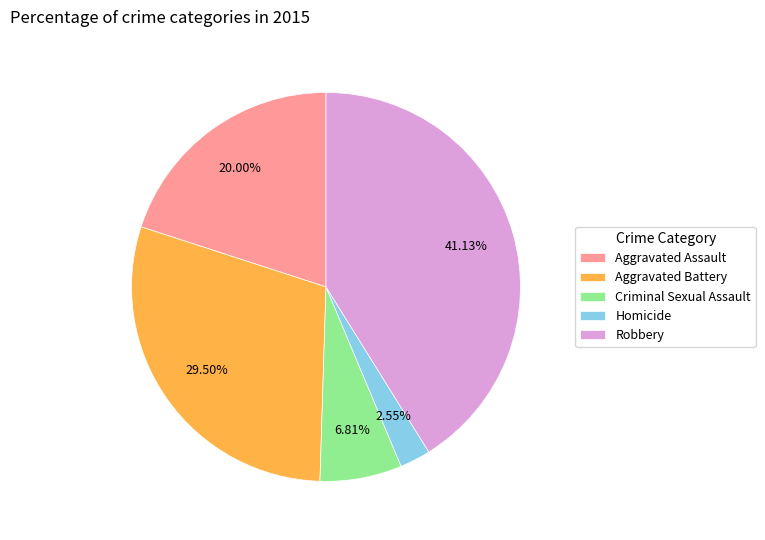

Which slice is the smallest?

Homicide